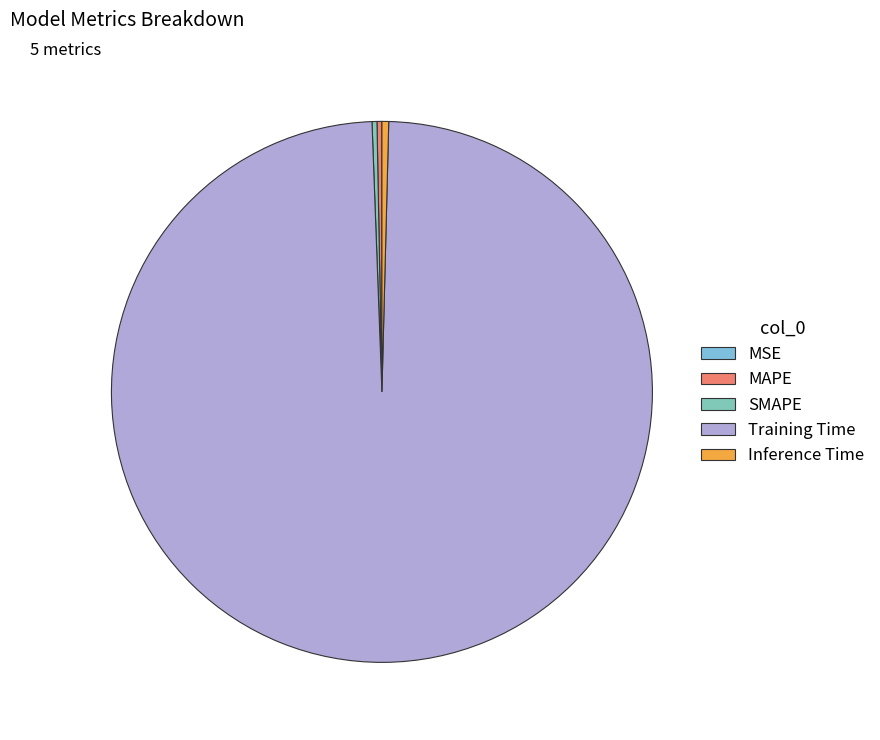

Does Training Time represent more than half of the total?

Yes